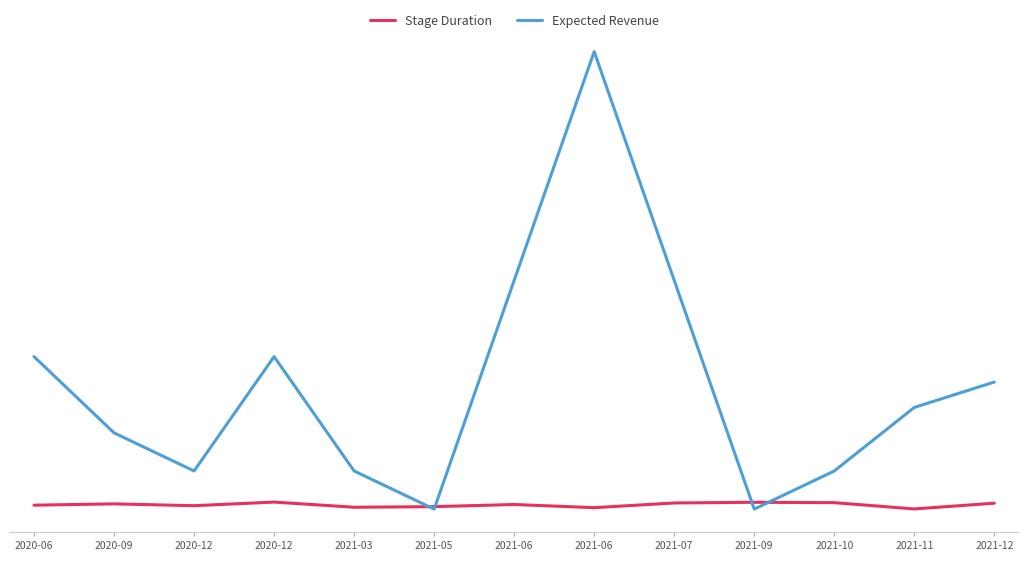

True or false: Stage Duration has more than 1 points higher than both neighbors.

True